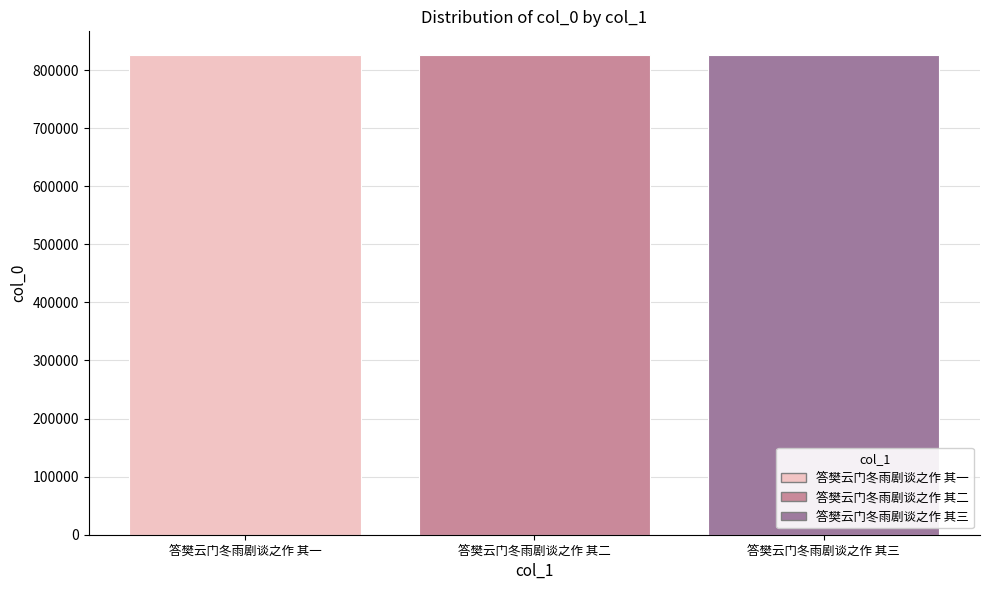

What value does the data have at 答樊云门冬雨剧谈之作 其二?

825439